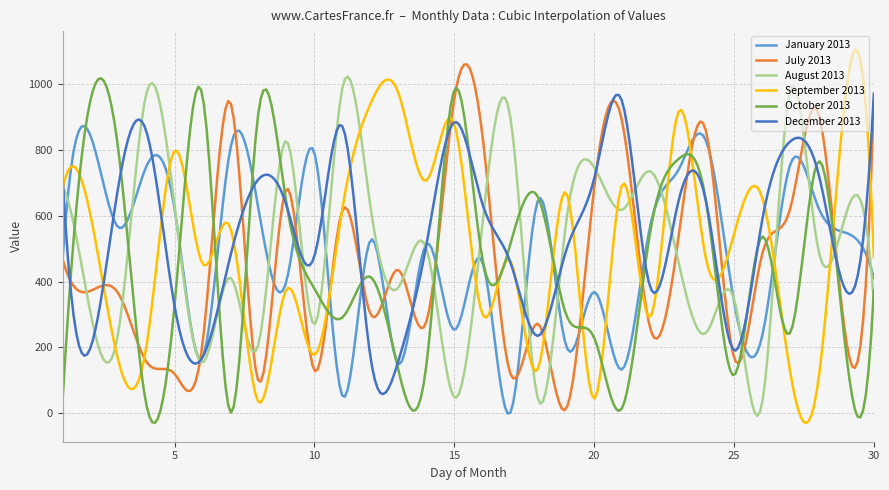

What is the maximum value shown in the chart?

1104.2